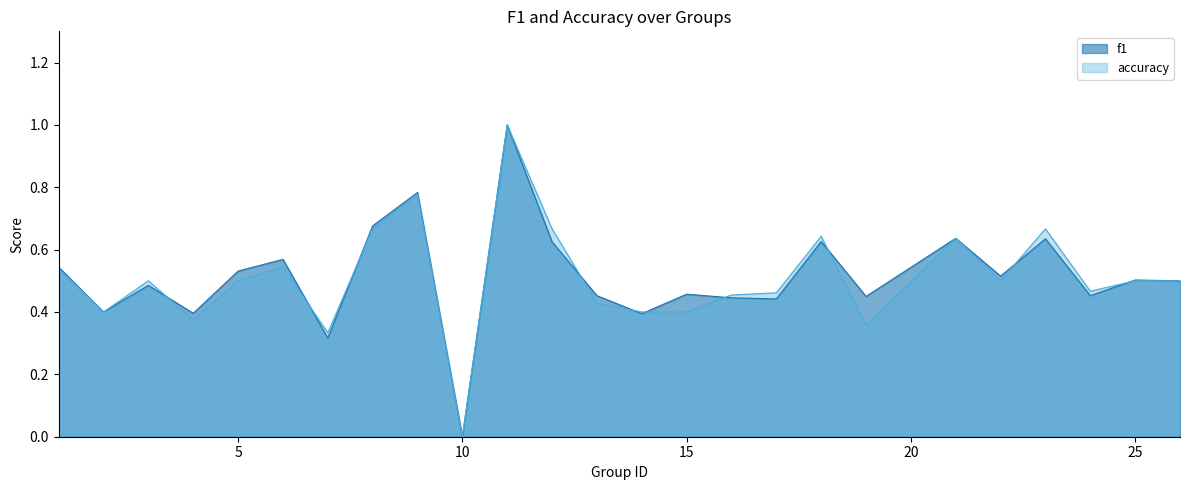

True or false: f1 has a value of 0.3 at 18.

False